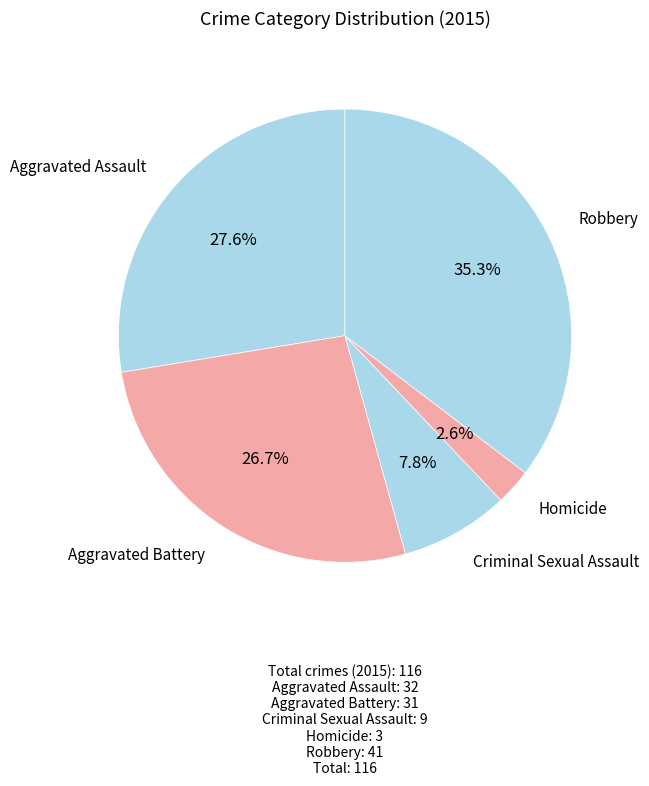

Which has a higher value, Aggravated Battery or Homicide?

Aggravated Battery